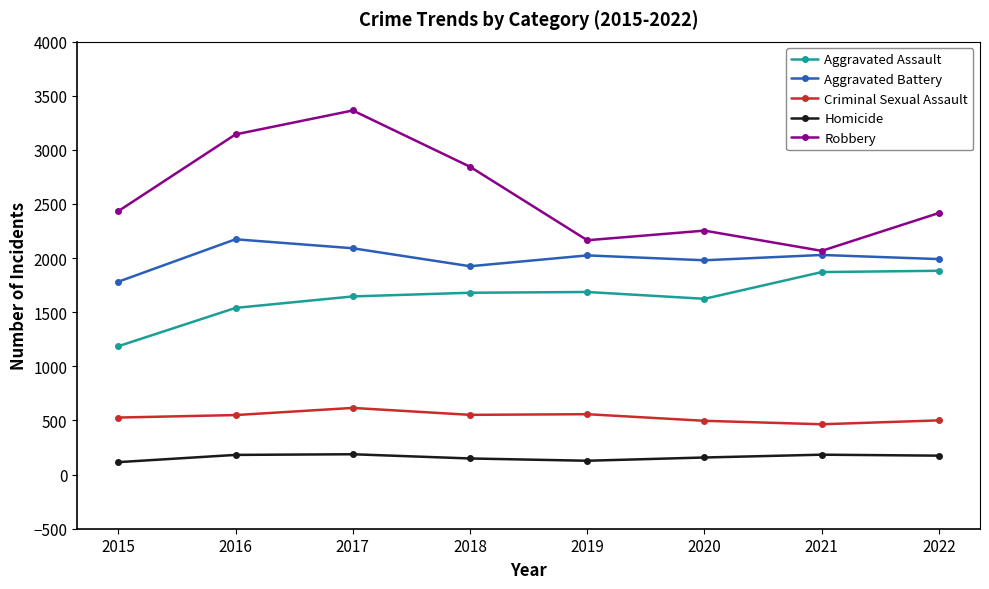

True or false: Aggravated Battery has a value of 1980 at 2020.

True